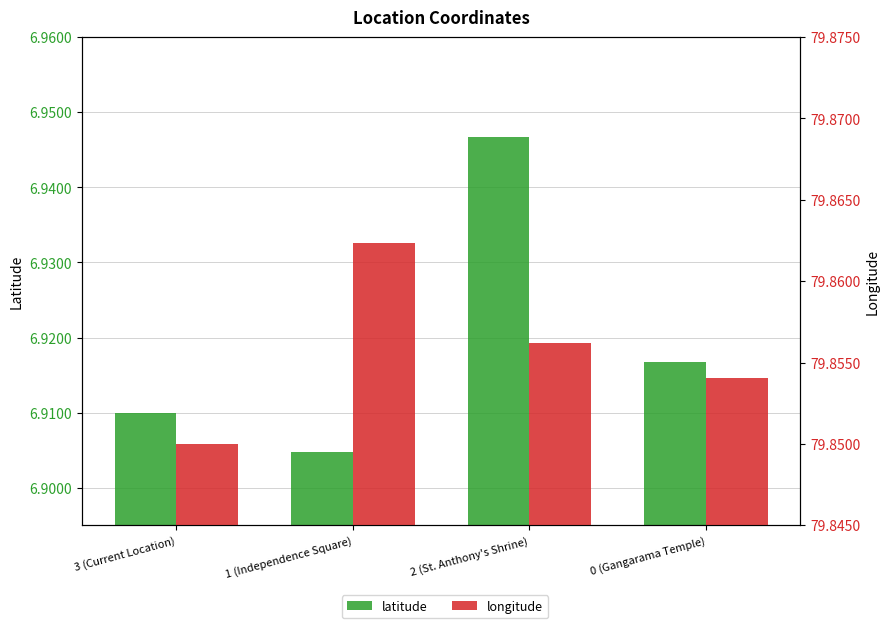

The value of longitude at 3 (Current Location) is 29.3. True or false?

False